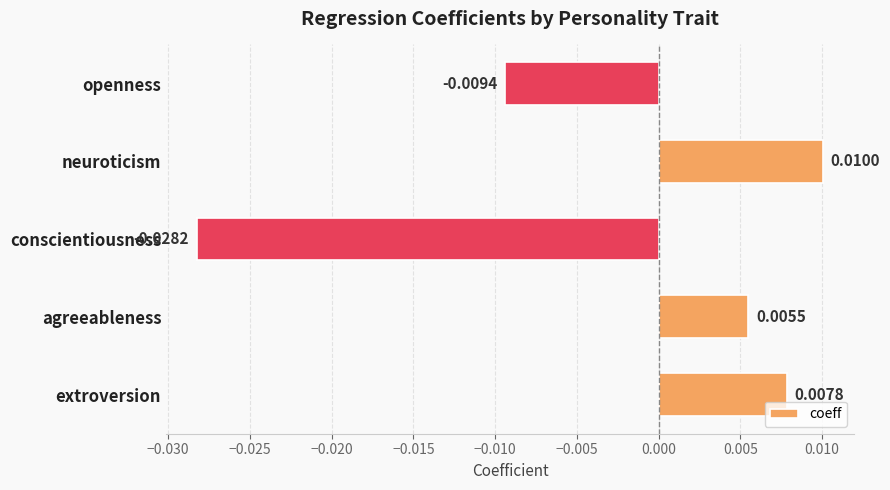

At which label is the value closest to 0?

agreeableness